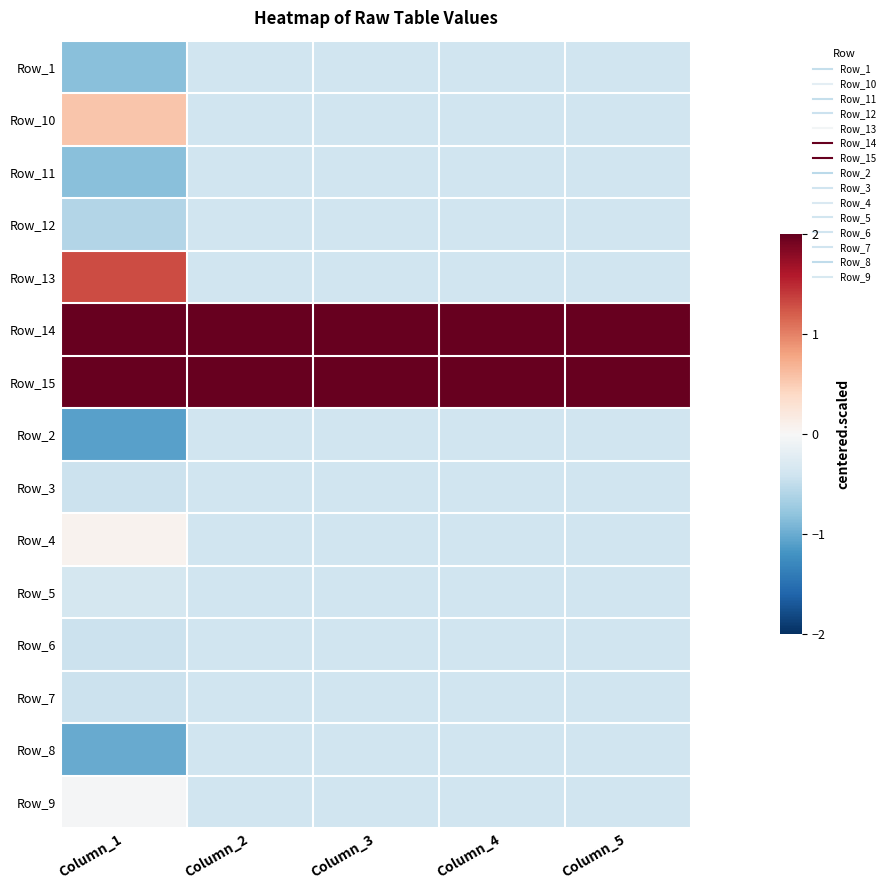

Reading left to right, list all the values displayed in this chart.

Row_1: Column_1=-0.8	Column_2=-0.4	Column_3=-0.4	Column_4=-0.4	Column_5=-0.4
Row_10: Column_1=0.6	Column_2=-0.4	Column_3=-0.4	Column_4=-0.4	Column_5=-0.4
Row_11: Column_1=-0.8	Column_2=-0.4	Column_3=-0.4	Column_4=-0.4	Column_5=-0.4
Row_12: Column_1=-0.6	Column_2=-0.4	Column_3=-0.4	Column_4=-0.4	Column_5=-0.4
Row_13: Column_1=1.3	Column_2=-0.4	Column_3=-0.4	Column_4=-0.4	Column_5=-0.4
Row_14: Column_1=2.0	Column_2=2.5	Column_3=2.5	Column_4=2.5	Column_5=2.5
Row_15: Column_1=2.0	Column_2=2.6	Column_3=2.6	Column_4=2.6	Column_5=2.6
Row_2: Column_1=-1.1	Column_2=-0.4	Column_3=-0.4	Column_4=-0.4	Column_5=-0.4
Row_3: Column_1=-0.4	Column_2=-0.4	Column_3=-0.4	Column_4=-0.4	Column_5=-0.4
Row_4: Column_1=0.1	Column_2=-0.4	Column_3=-0.4	Column_4=-0.4	Column_5=-0.4
Row_5: Column_1=-0.3	Column_2=-0.4	Column_3=-0.4	Column_4=-0.4	Column_5=-0.4
Row_6: Column_1=-0.4	Column_2=-0.4	Column_3=-0.4	Column_4=-0.4	Column_5=-0.4
Row_7: Column_1=-0.4	Column_2=-0.4	Column_3=-0.4	Column_4=-0.4	Column_5=-0.4
Row_8: Column_1=-1.0	Column_2=-0.4	Column_3=-0.4	Column_4=-0.4	Column_5=-0.4
Row_9: Column_1=-0.0	Column_2=-0.4	Column_3=-0.4	Column_4=-0.4	Column_5=-0.4